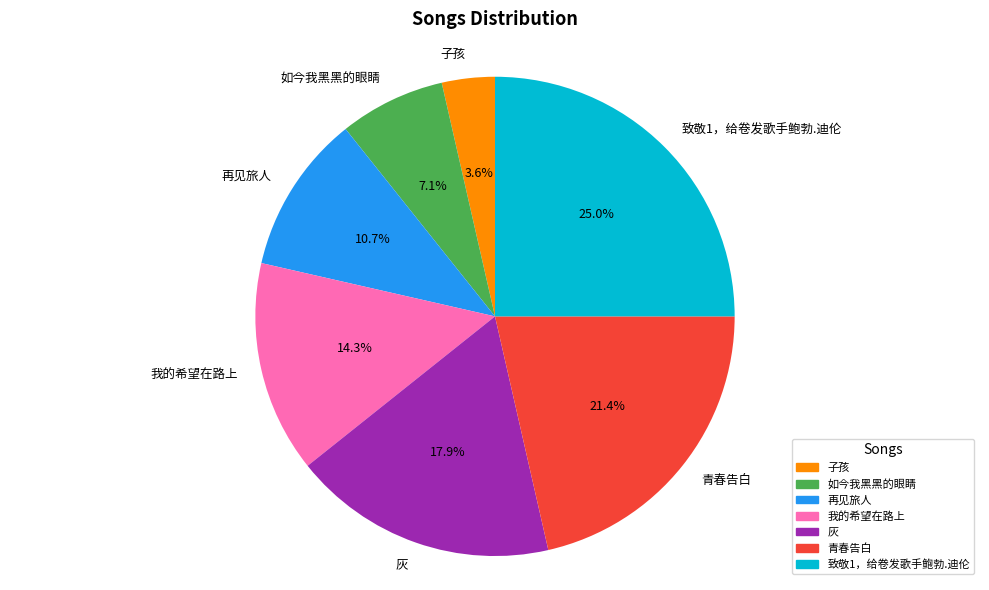

Does 再见旅人 represent more than half of the total?

No